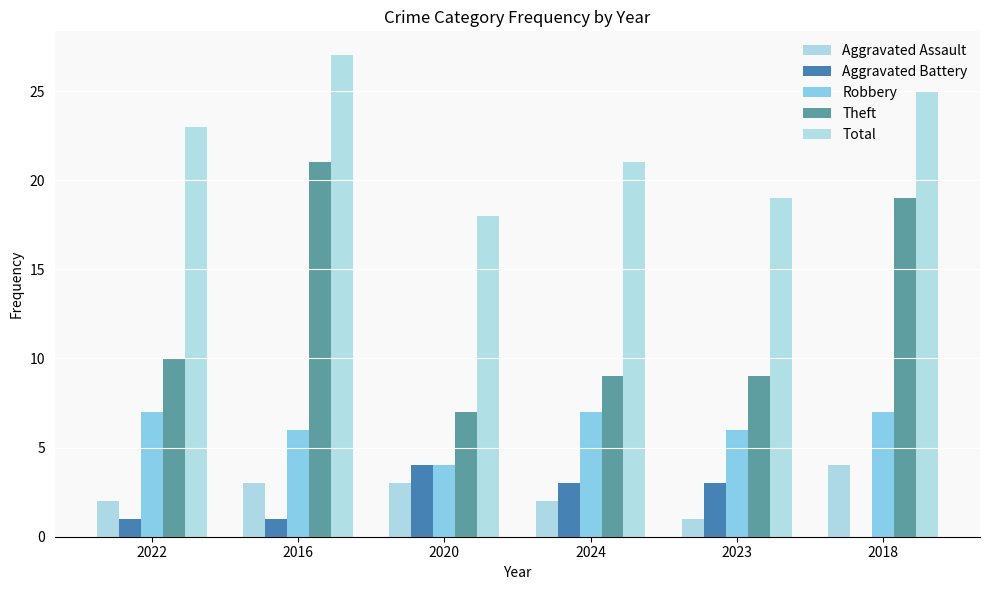

What is the label of the 5th bar from the right?

2016